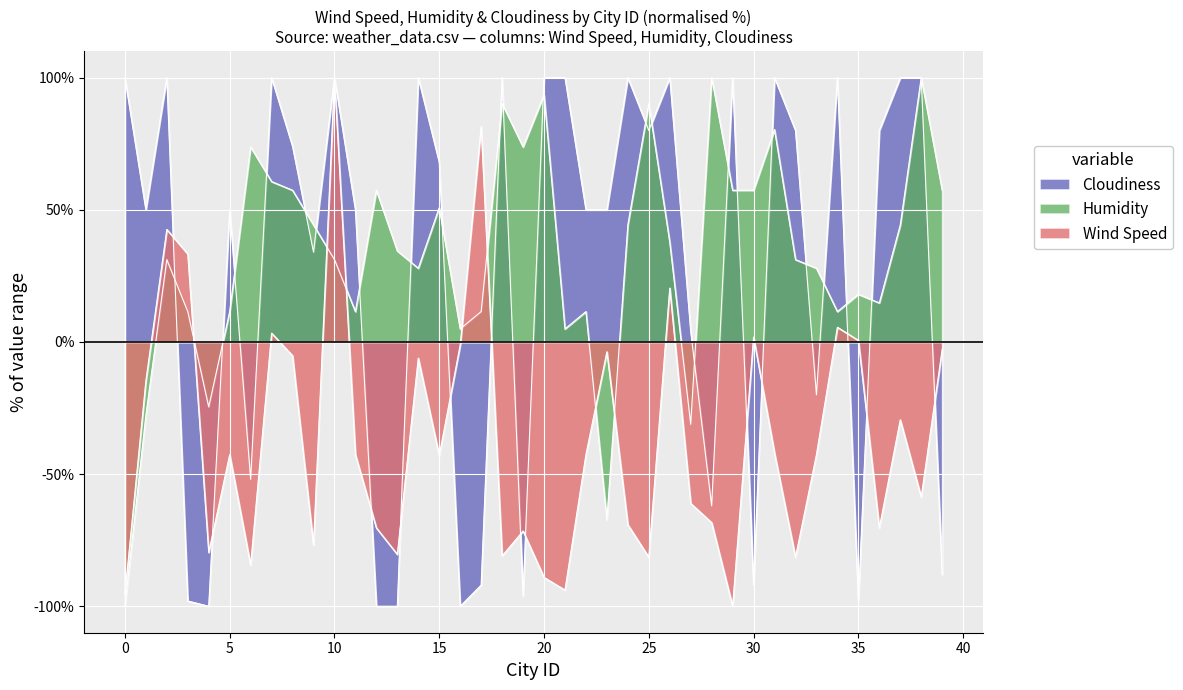

How many negative values does the Humidity series have?

5